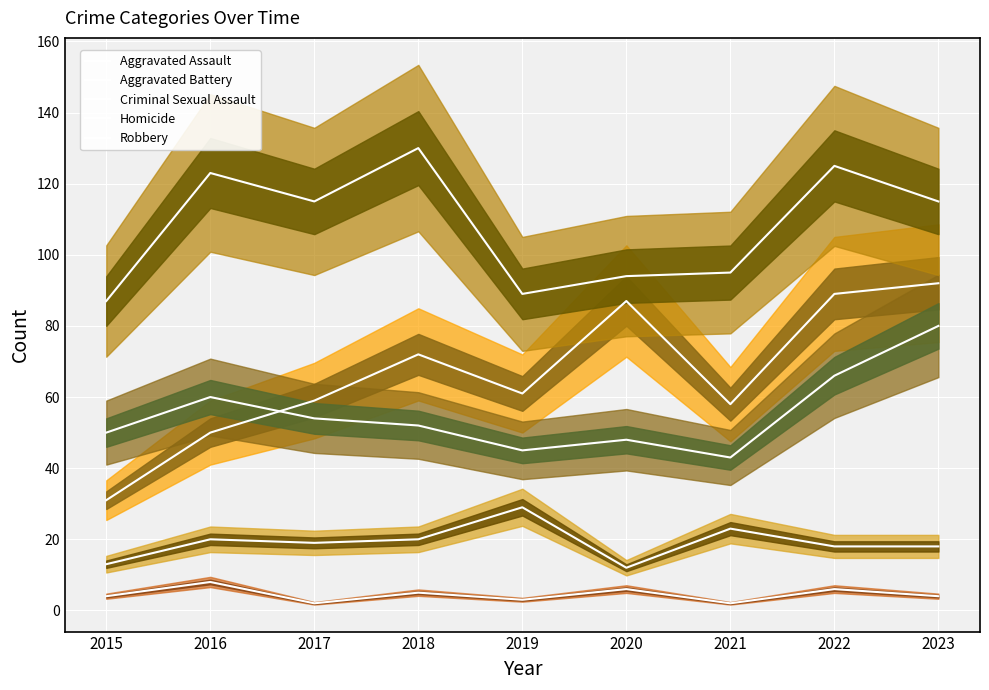

Is this an area chart (filled region under the line)?

No